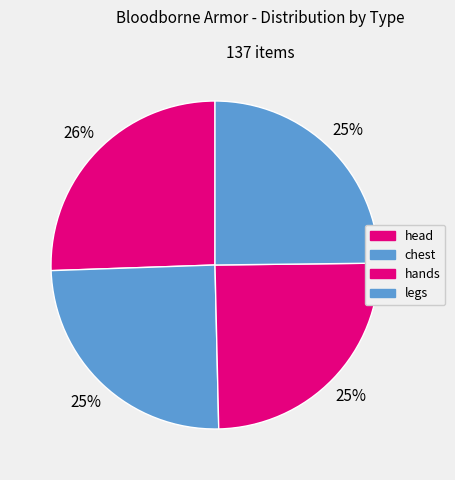

What is the ratio of the value at hands to the value at legs?

1.0